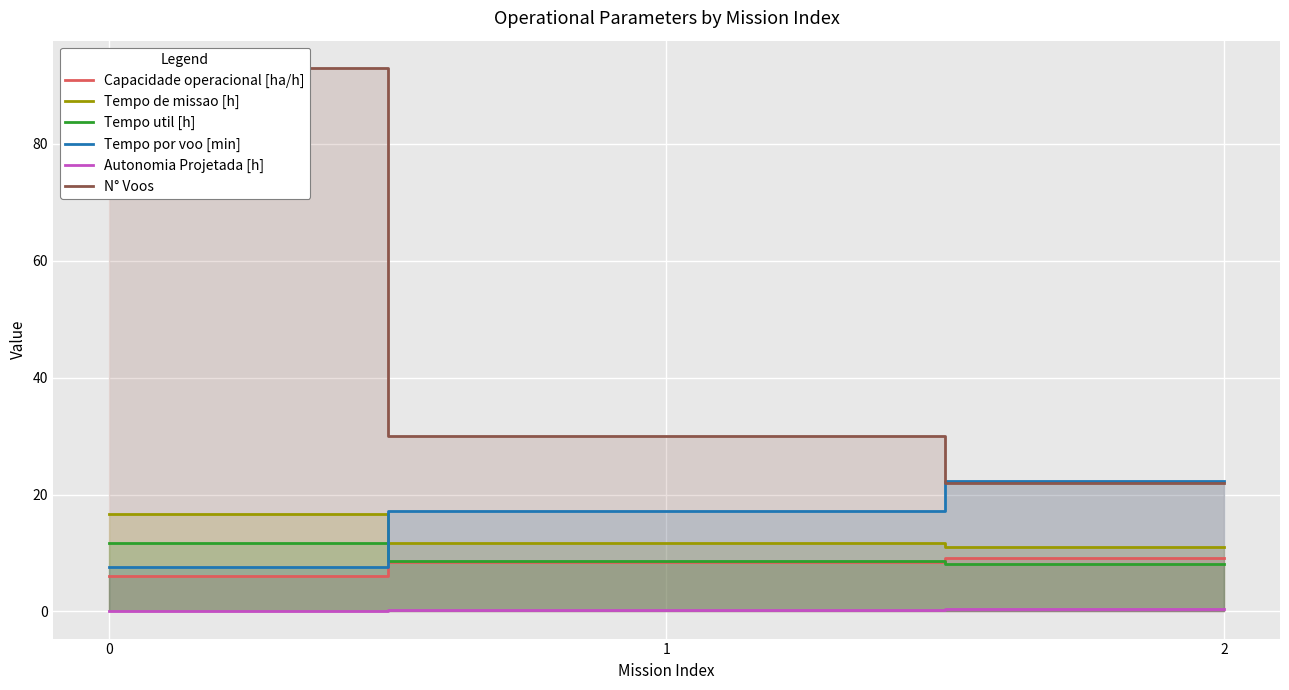

True or false: Tempo por voo [min] has a value of 22.2 at 2.

True